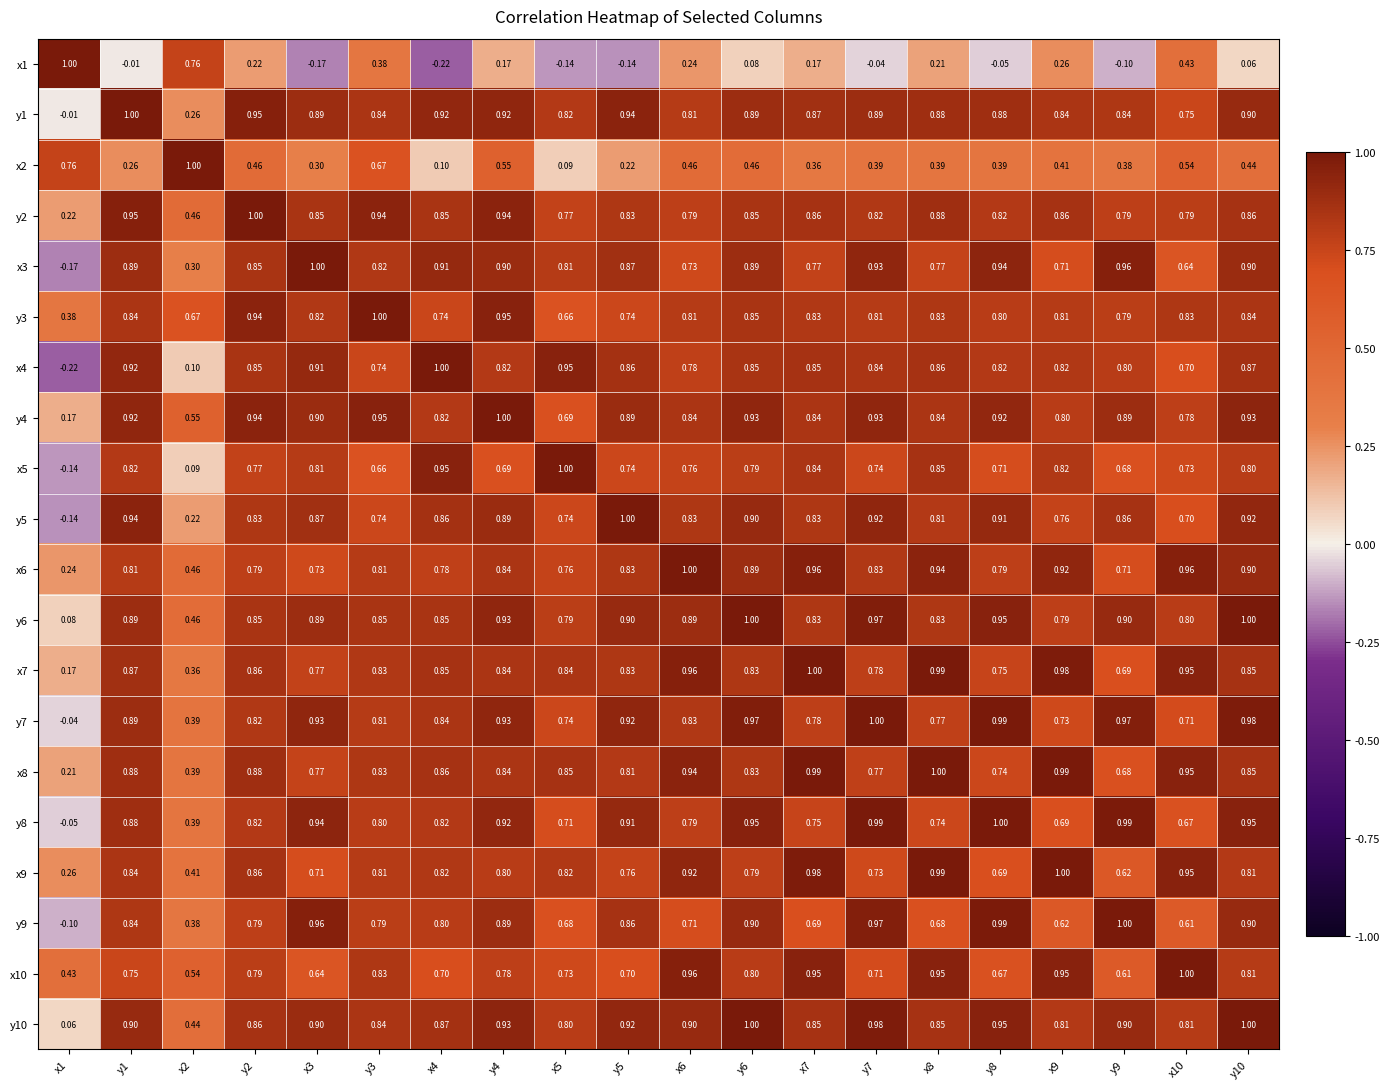

At which category is the sum across all series the highest?

y10